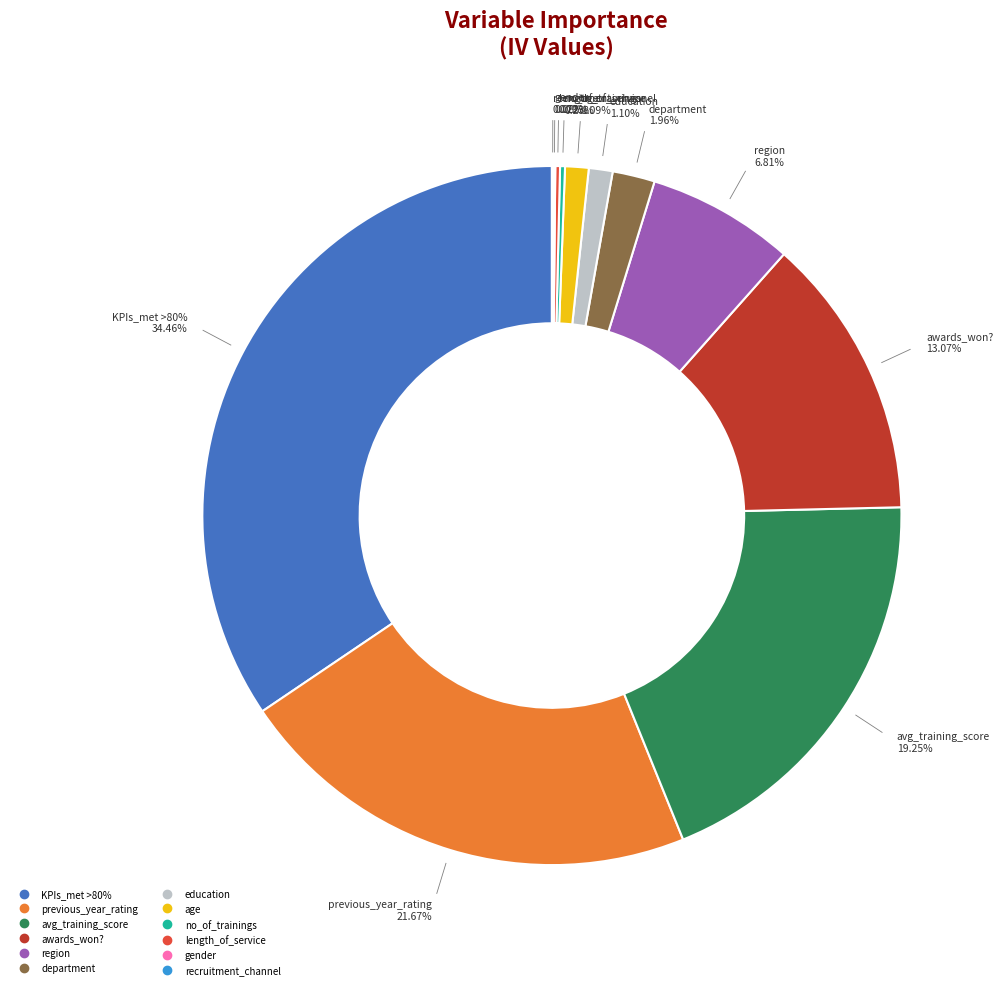

Count the number of slices in the pie.

12